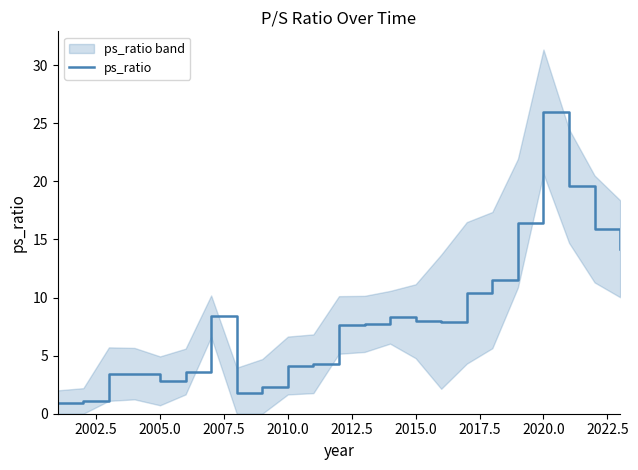

What is the sum of all values?

189.8